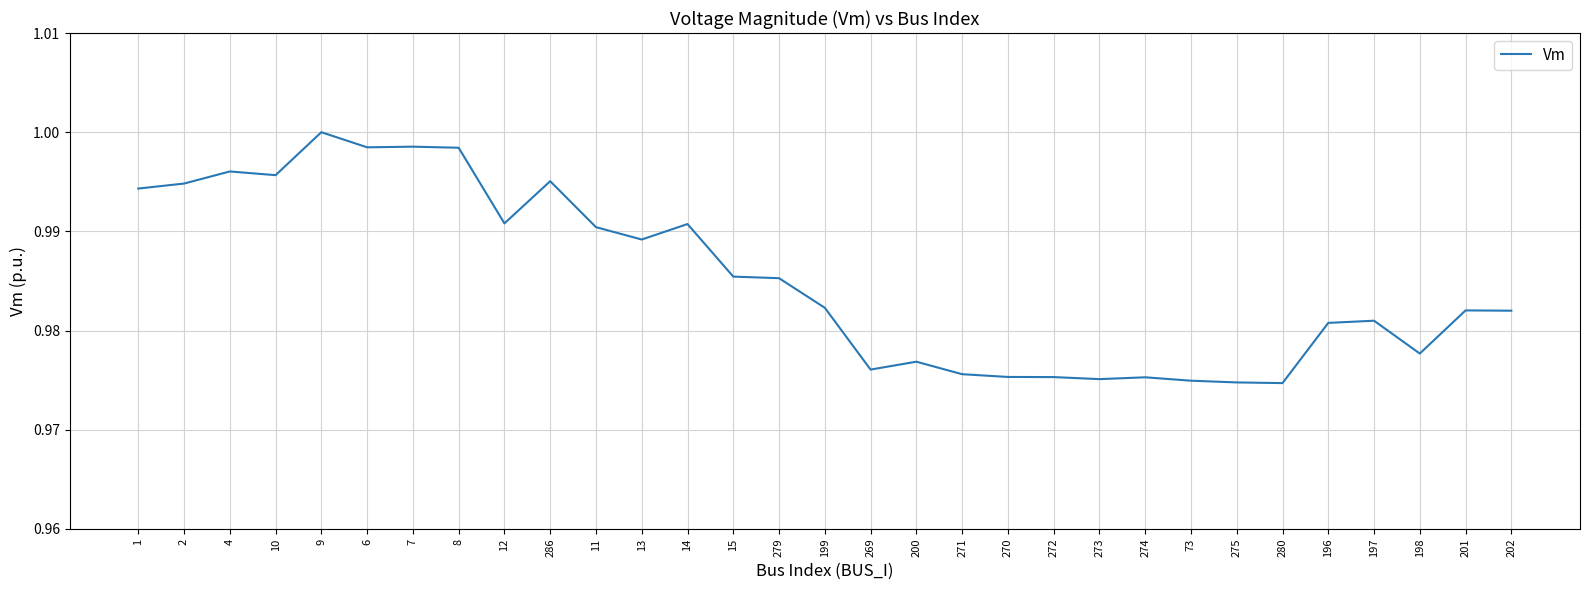

What position from the left is 2?

2